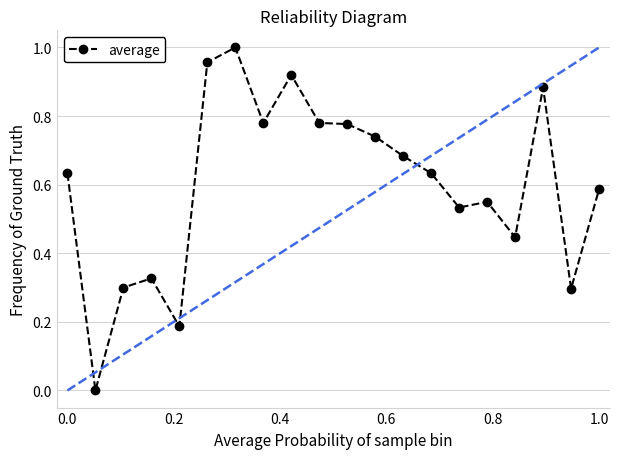

True or false: the data has more than 2 interior local peaks.

True